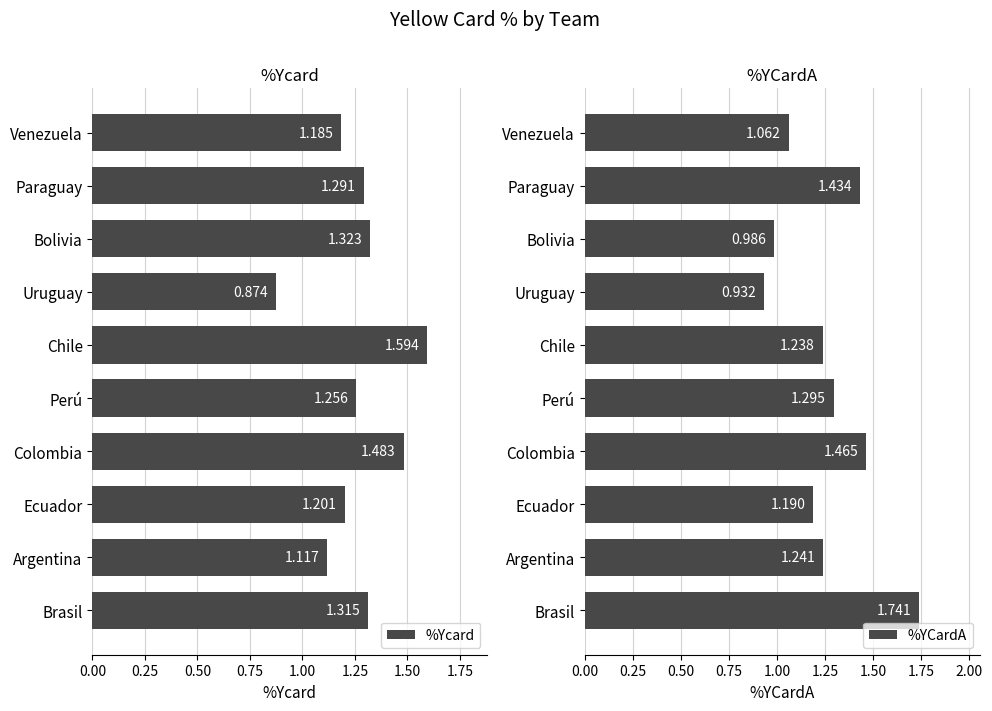

What is the average value of the %Ycard series?

1.3